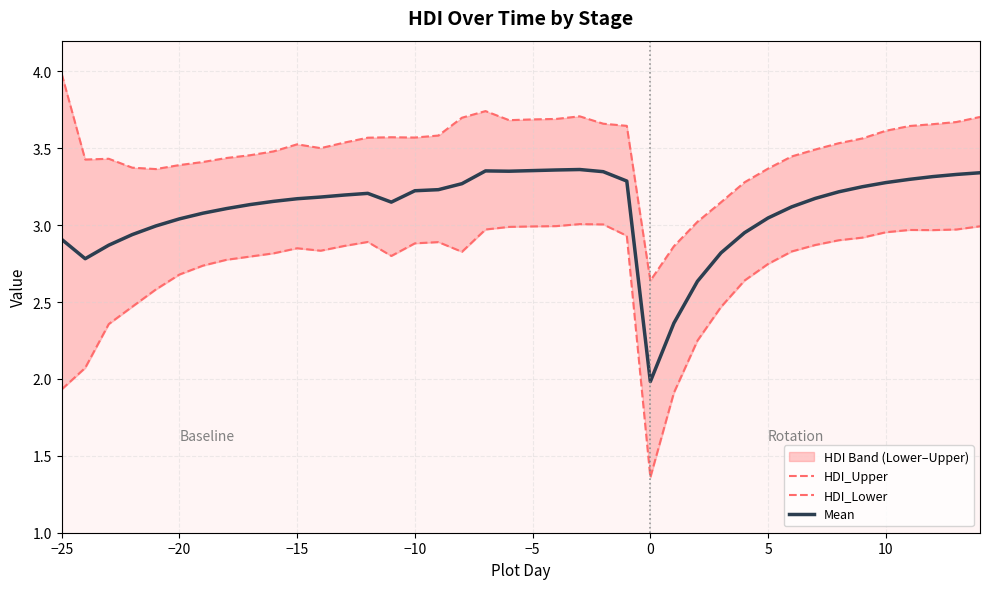

True or false: Mean and HDI_Upper intersect in this chart.

False